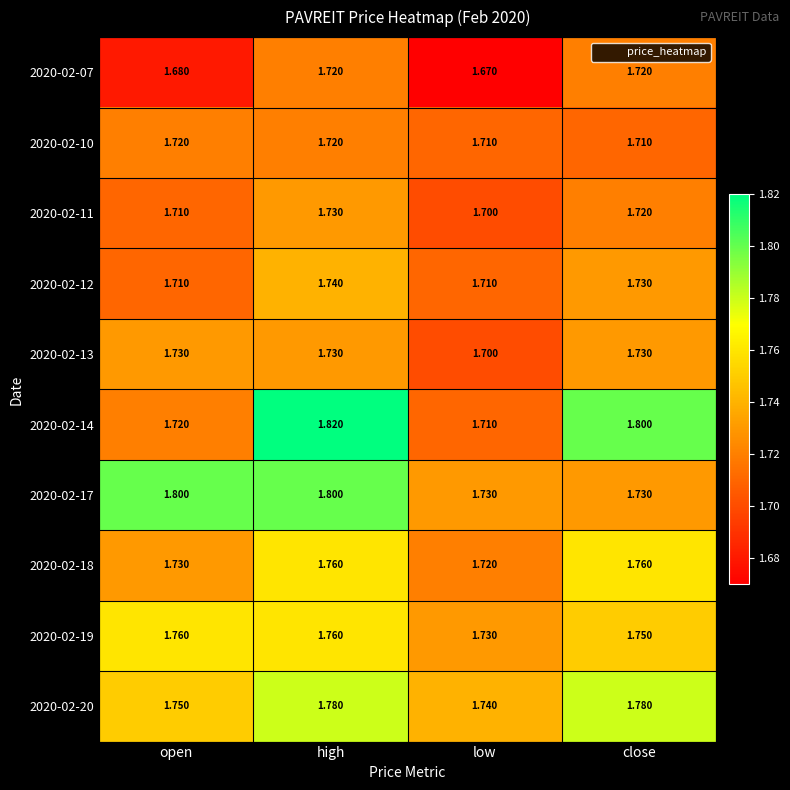

Which series has the largest total across all categories?

2020-02-17